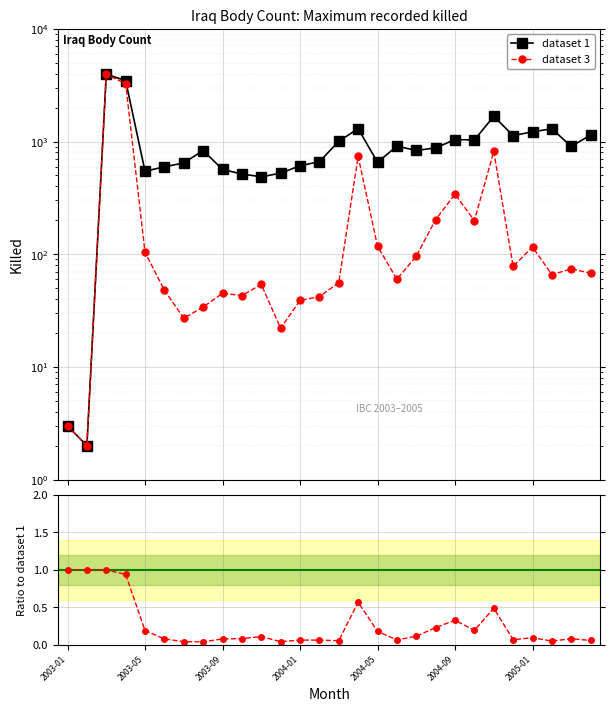

Rank the series by their maximum value, from highest to lowest.

dataset 1, dataset 3, ratio d3/d1